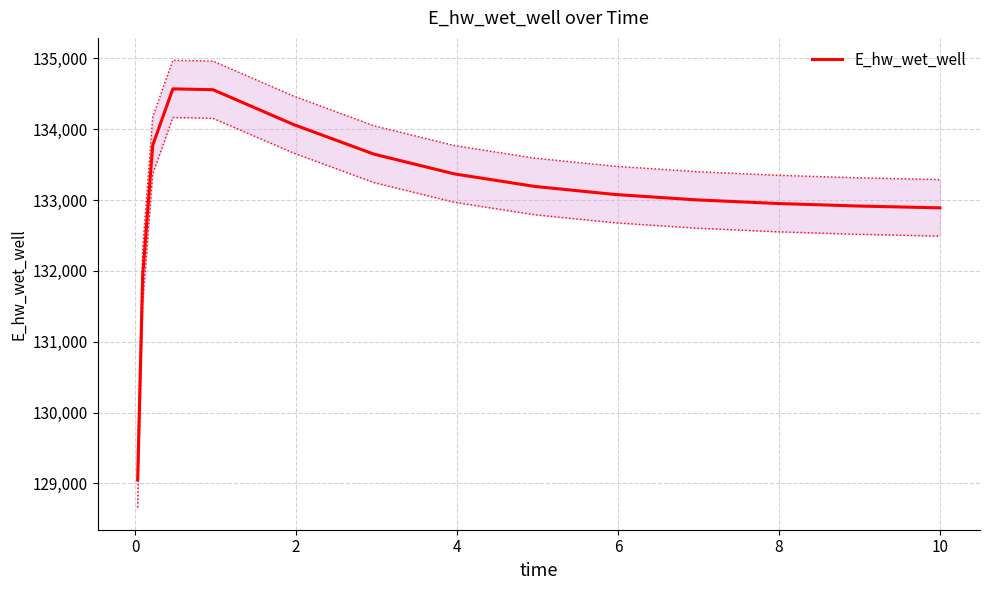

What is the lowest value of the E_hw_wet_well series?

129048.5